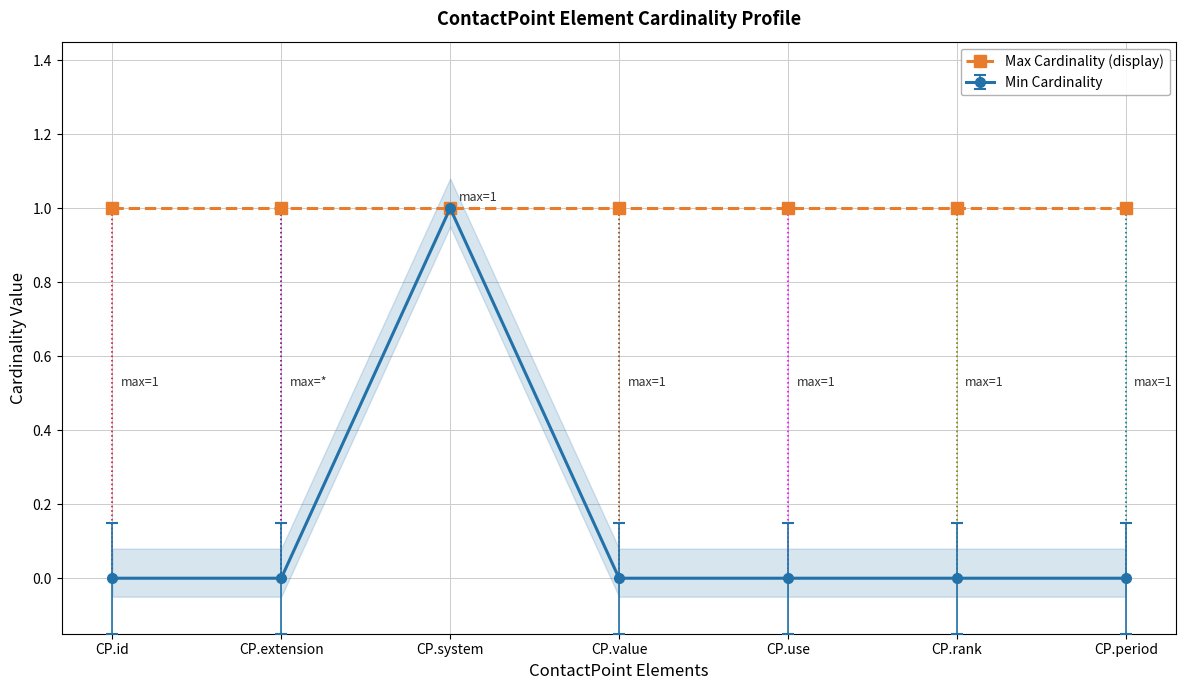

Is the value of Min Cardinality at CP.extension greater than the value of Max Cardinality (display) at CP.use?

No